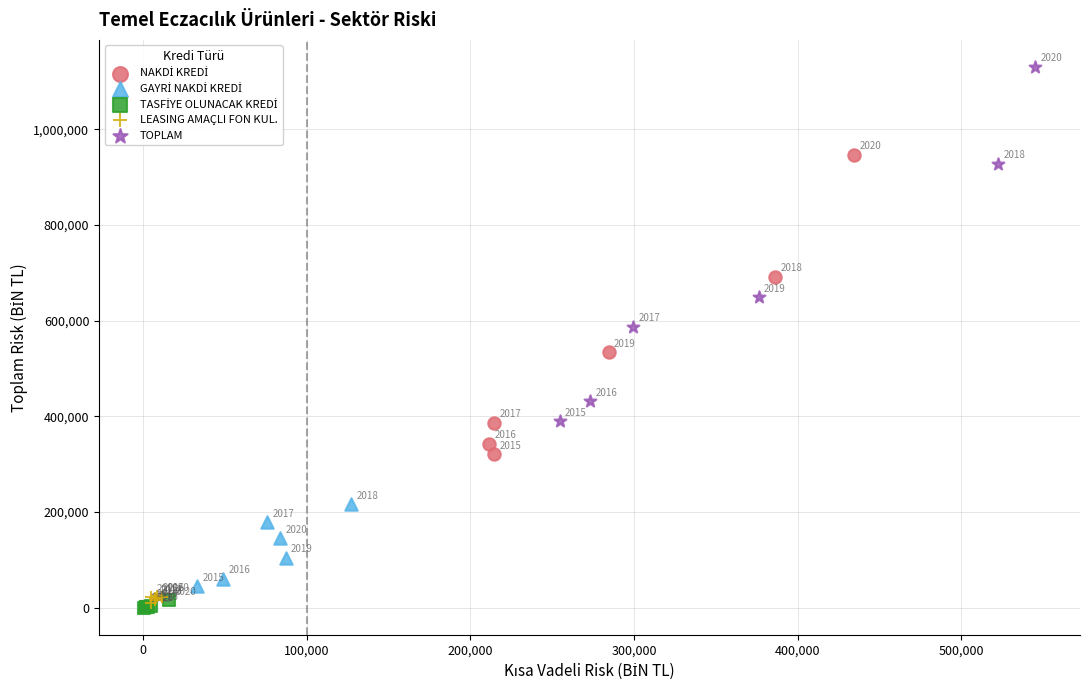

Which series reaches the maximum Y coordinate?

TOPLAM